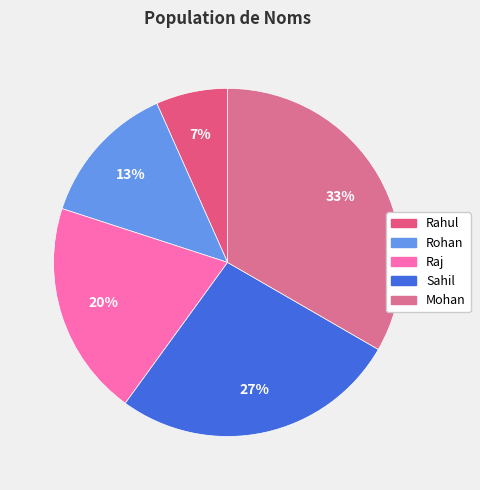

Do Sahil and Raj together represent more than half of the pie?

No